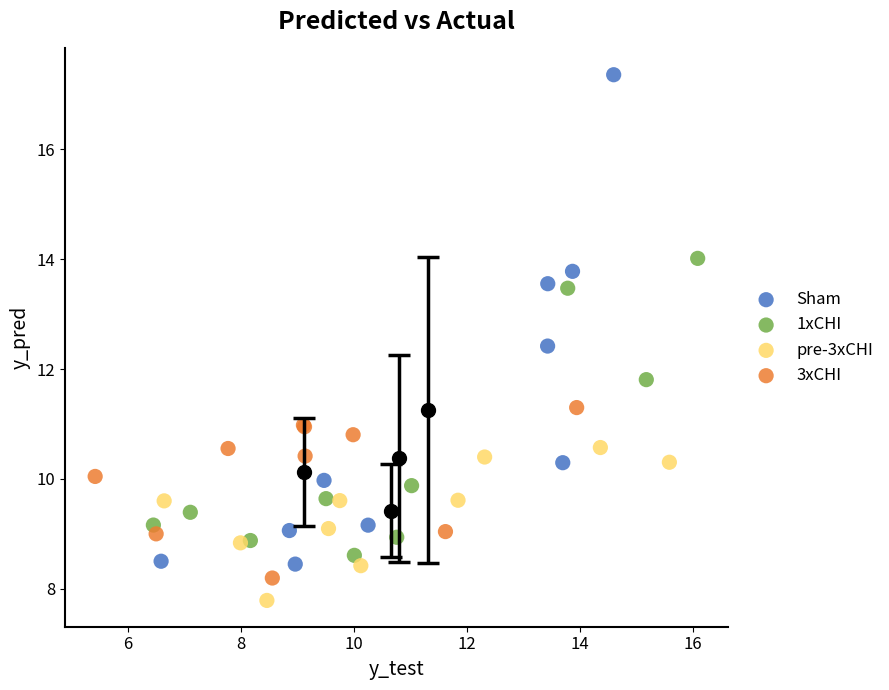

Which series has the widest spread of Y values?

Sham